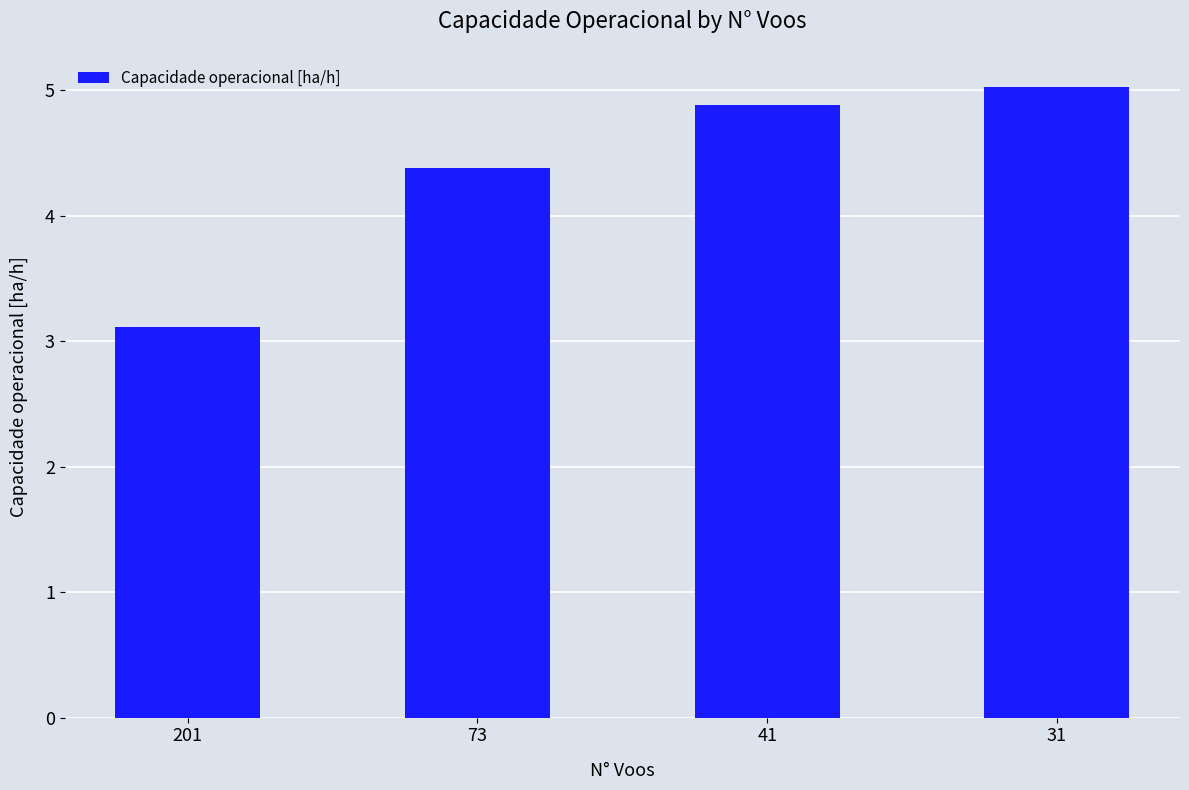

What is the value of the 1st bar from the left?

3.1